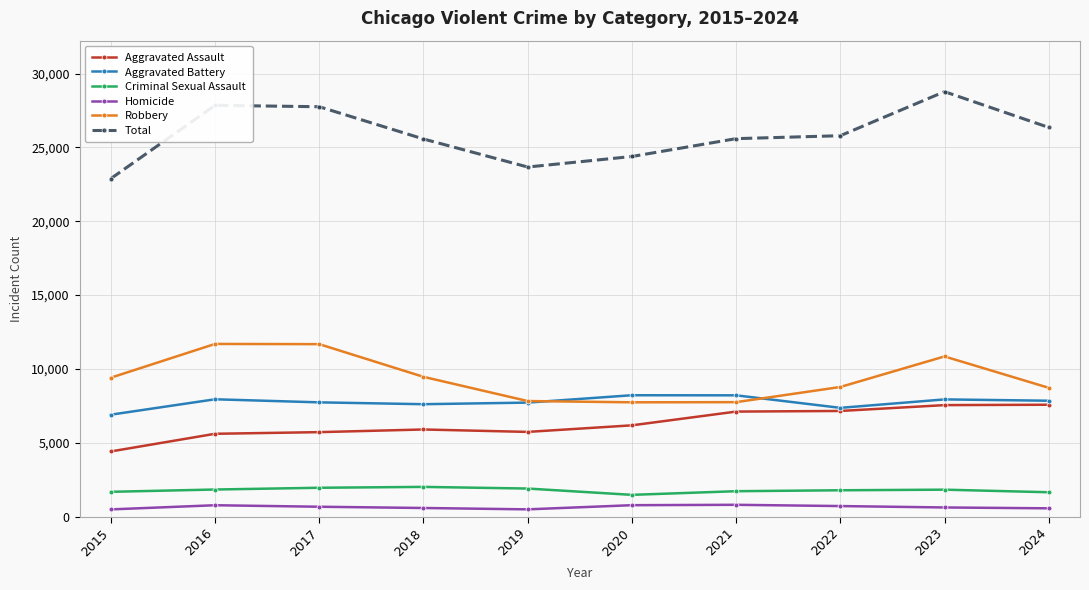

Which series has the largest range (max minus min)?

Total